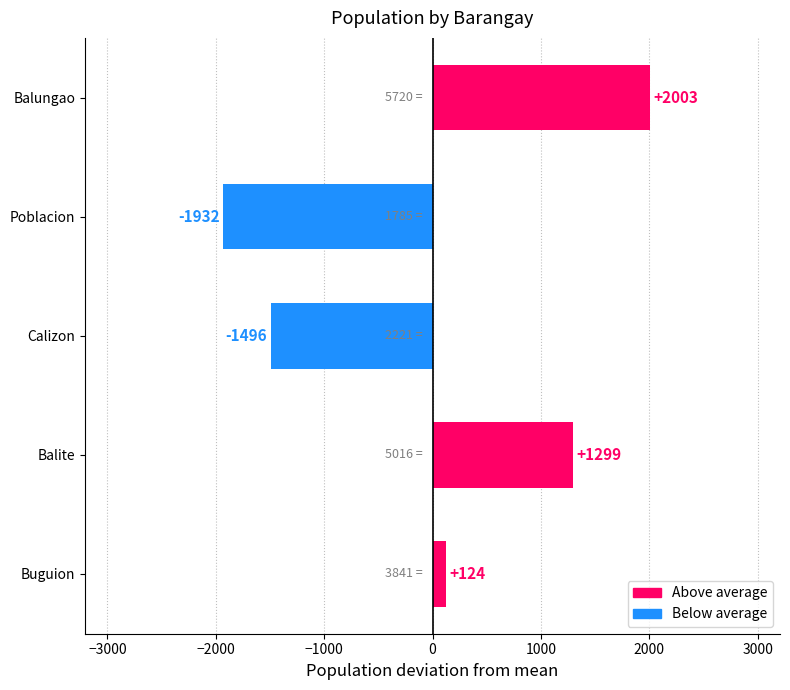

What is the average value?

0.0